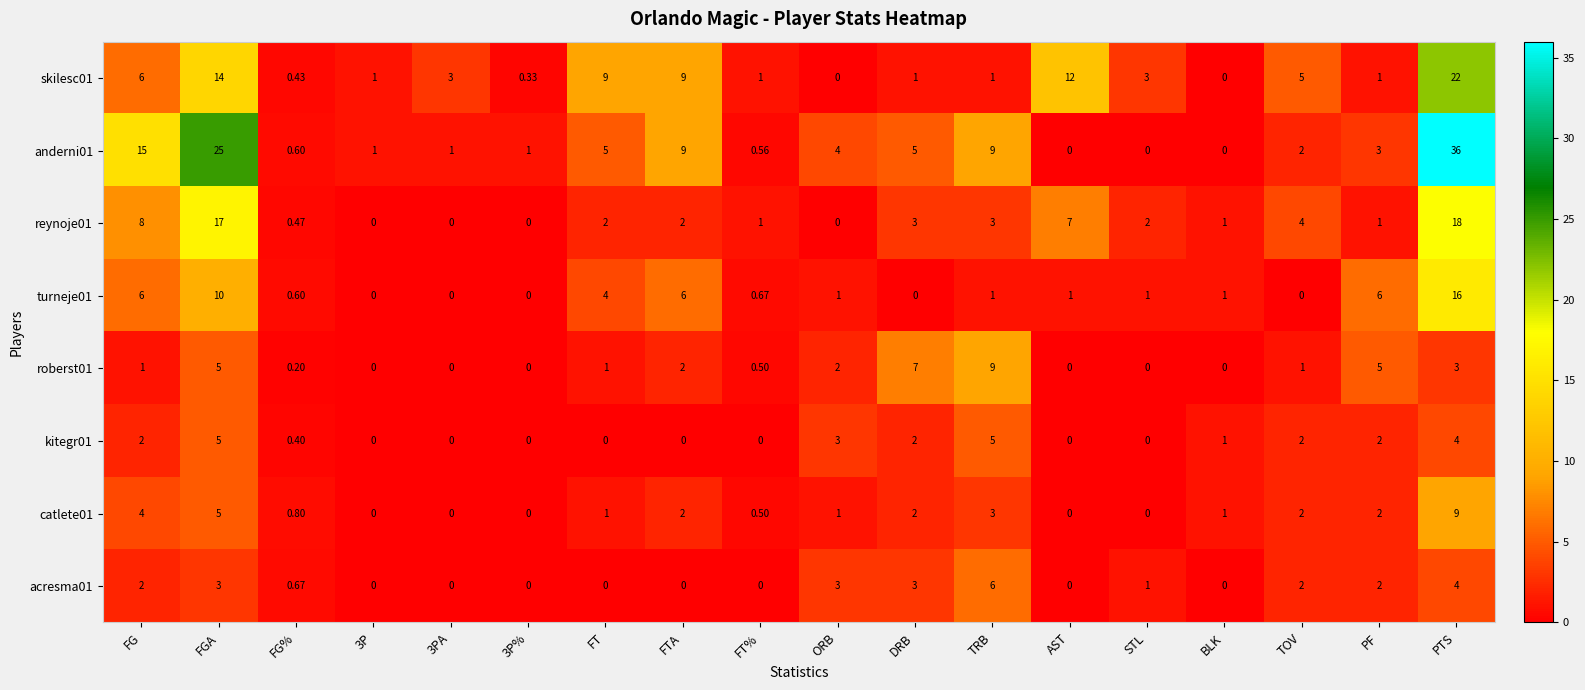

At which label does roberst01 reach its peak?

TRB